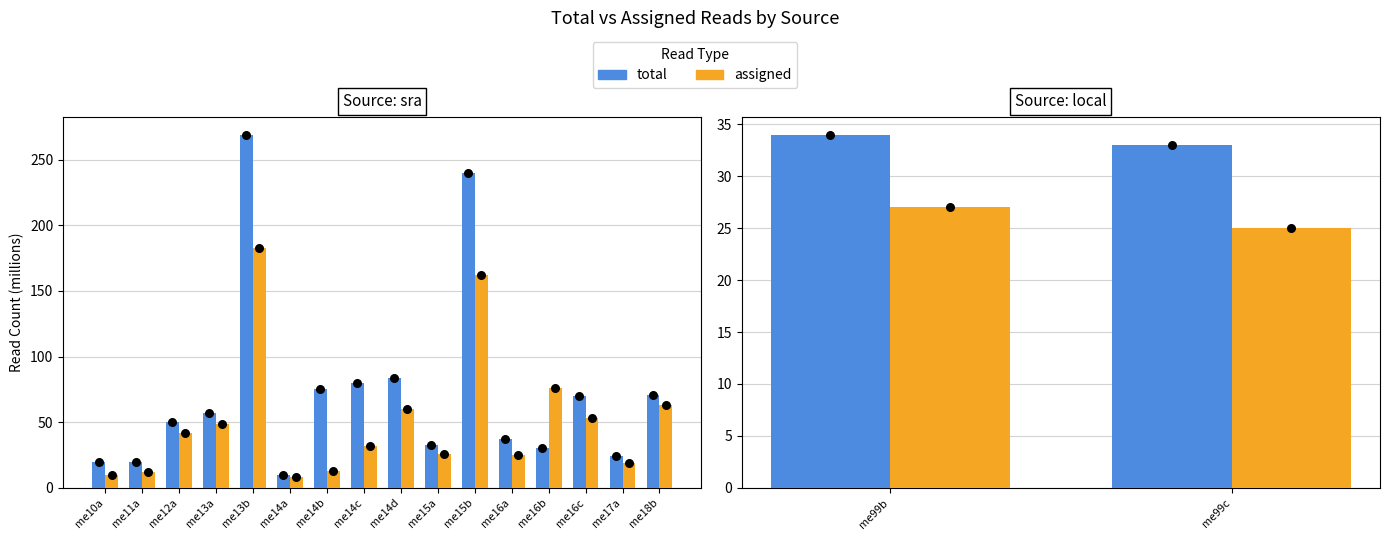

Which series reaches the minimum Y coordinate?

assigned